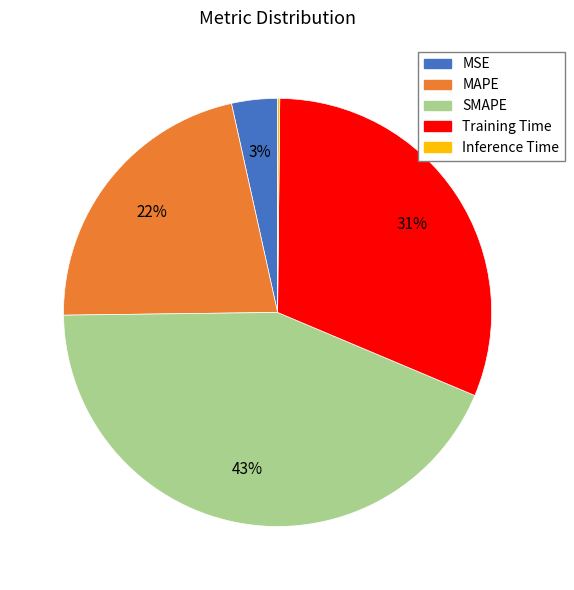

Is the sum of SMAPE and MAPE greater than half?

Yes